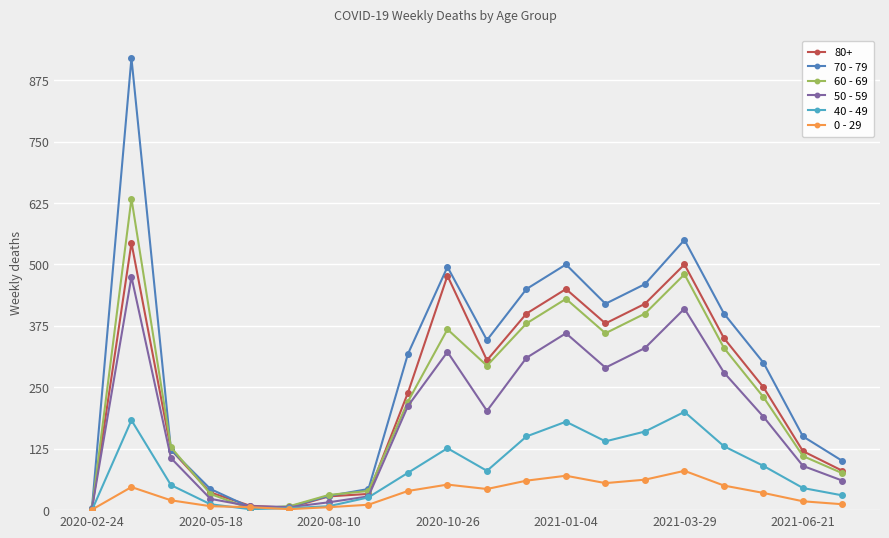

Which series has the largest total across all categories?

70 - 79